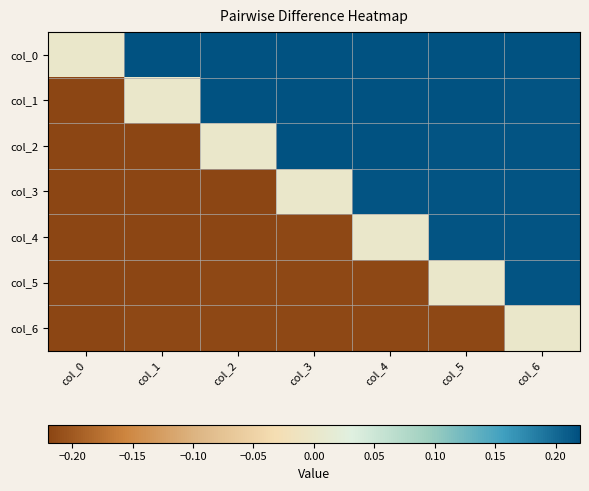

What is the total value across all series at col_1?

-0.9